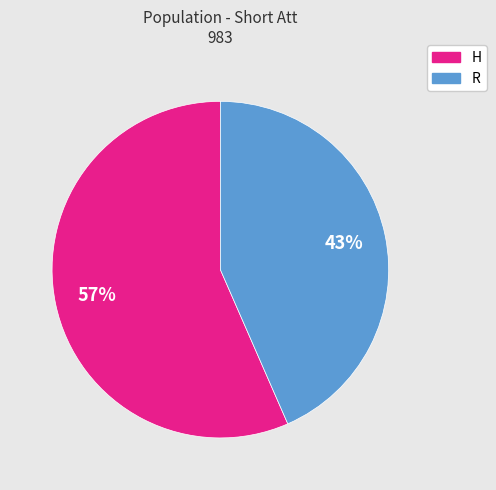

What is the largest slice in the pie chart?

H